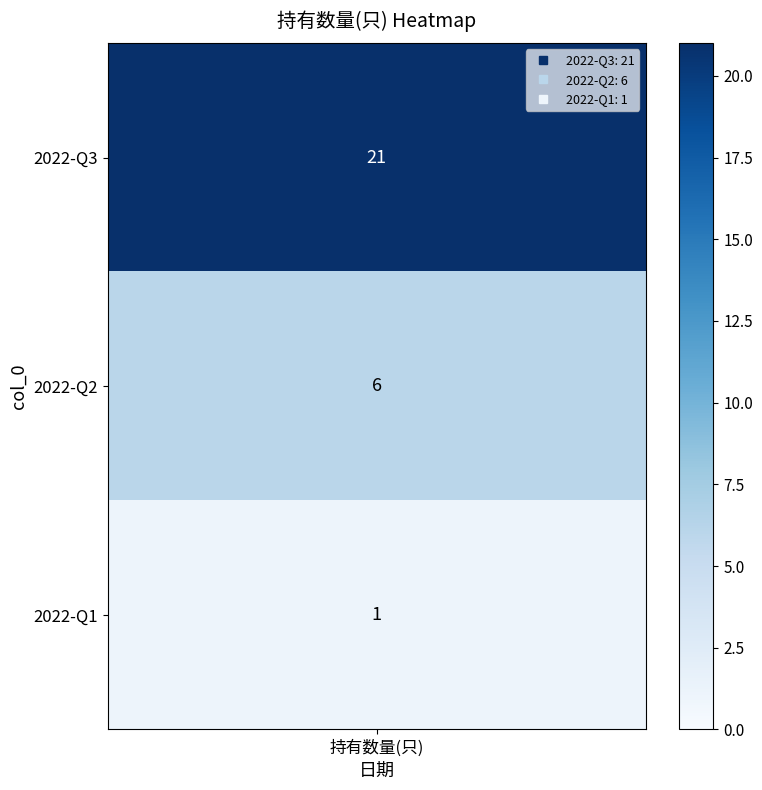

How many data points are above 6?

1